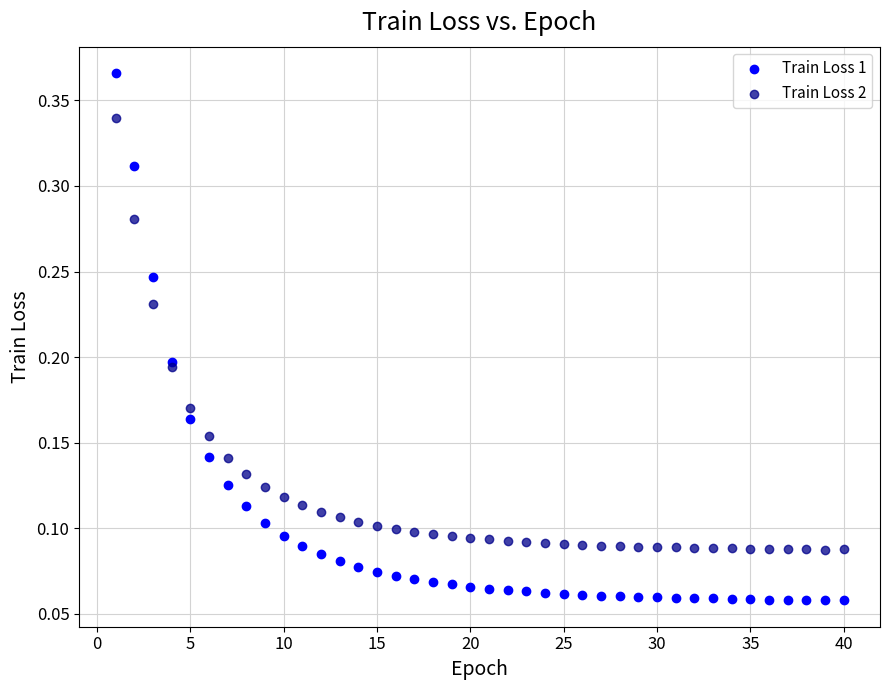

Which series contains the highest Y value?

Train Loss 1